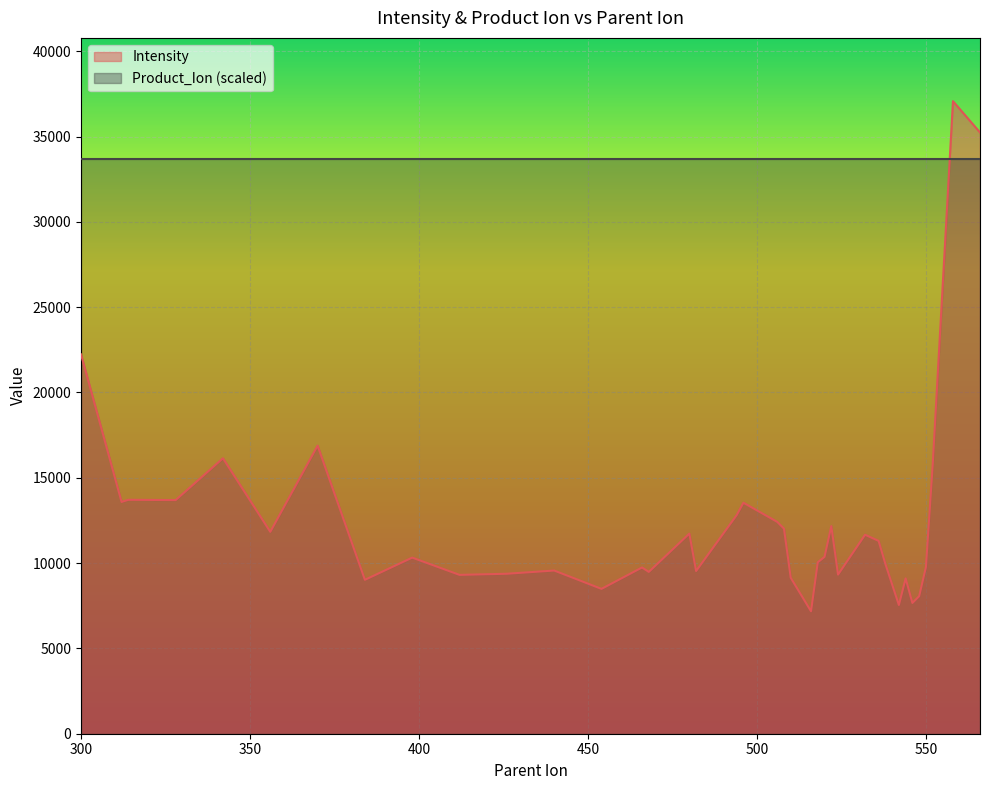

What is the ratio of the value at 314 to the value at 520?

1.3